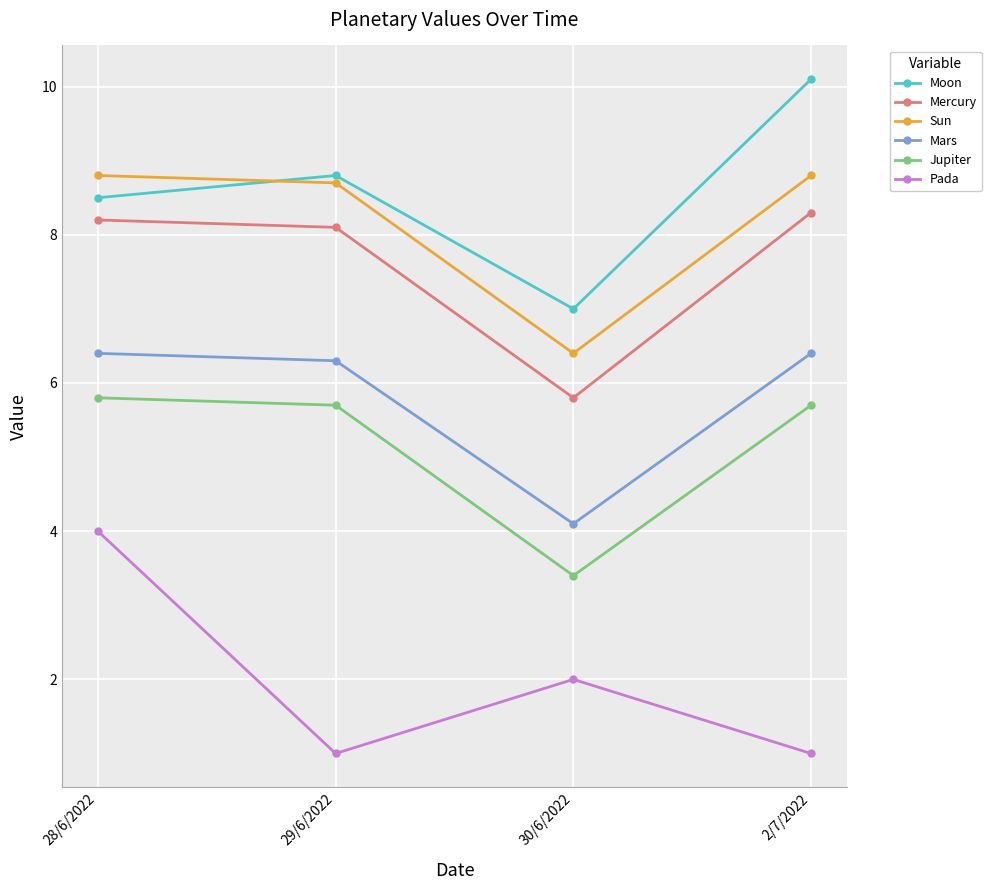

Is it true that Sun equals 8.8 at 28/6/2022?

True